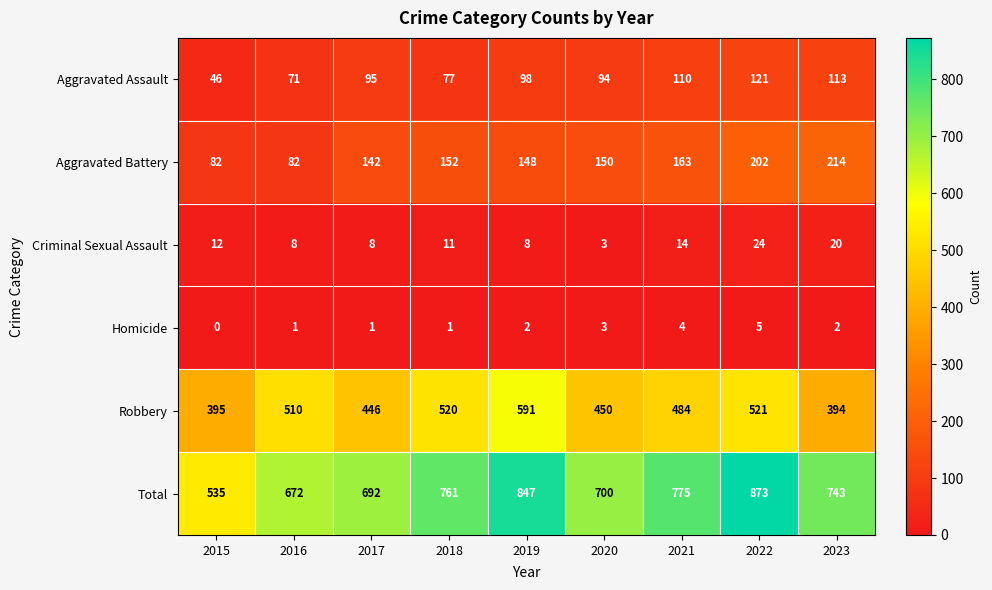

True or false: Robbery has a value of 450 at 2020.

True